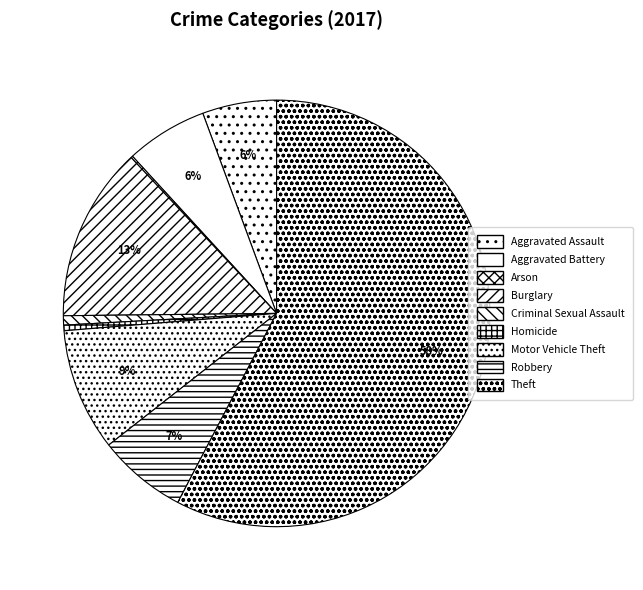

What is the total percentage of Burglary and Theft?

70.9%